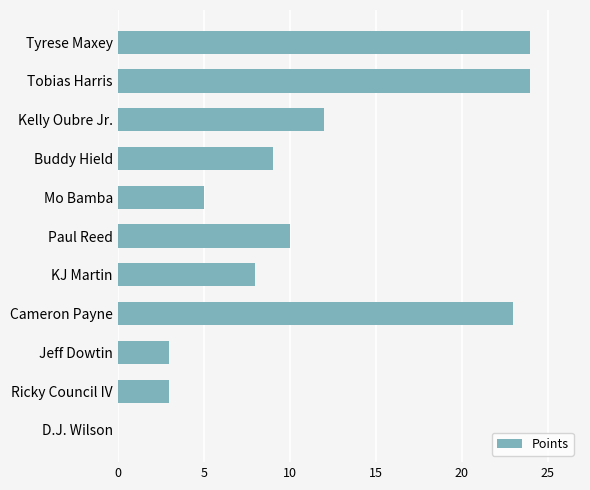

Approximately how many times larger is the value at Tobias Harris compared to Tyrese Maxey?

1.0